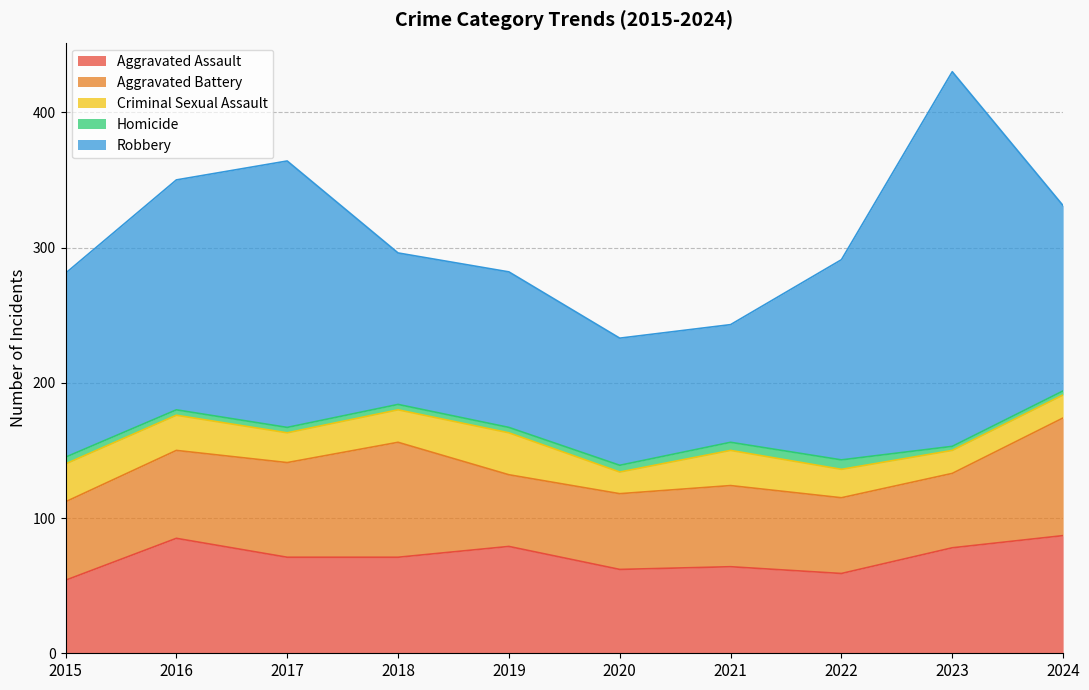

What value does the Homicide series have at 2022?

7